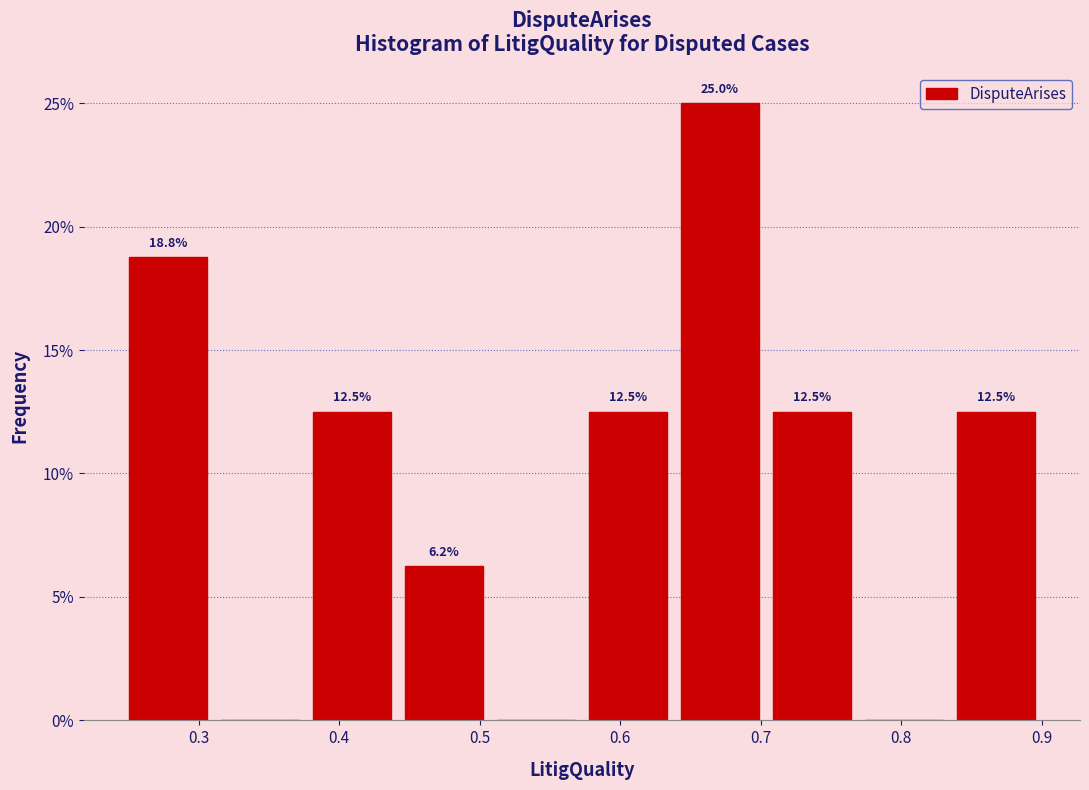

Which range on the x-axis has the tallest bar?

0.64 to 0.70